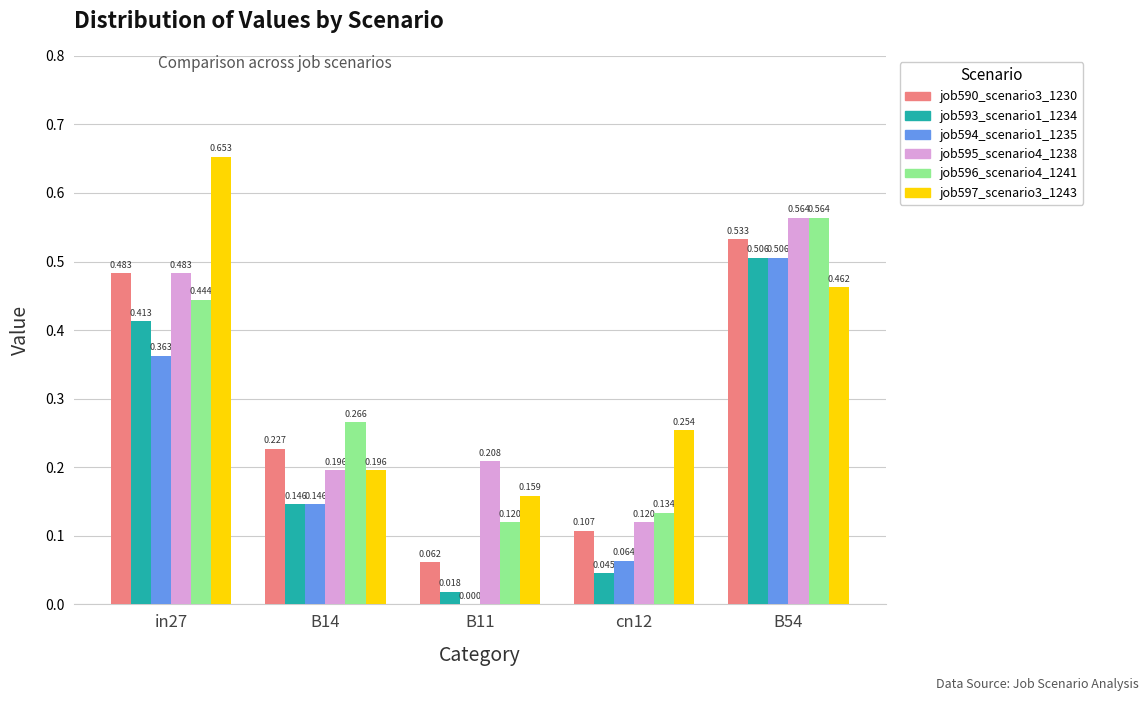

Which series changed the most between in27 and cn12?

job597_scenario3_1243